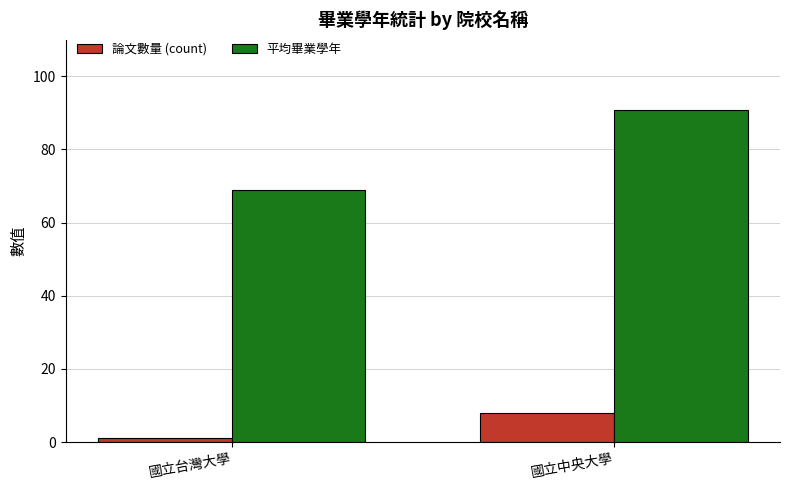

Is it true that 論文數量 (count) equals 8.0 at 國立中央大學?

True